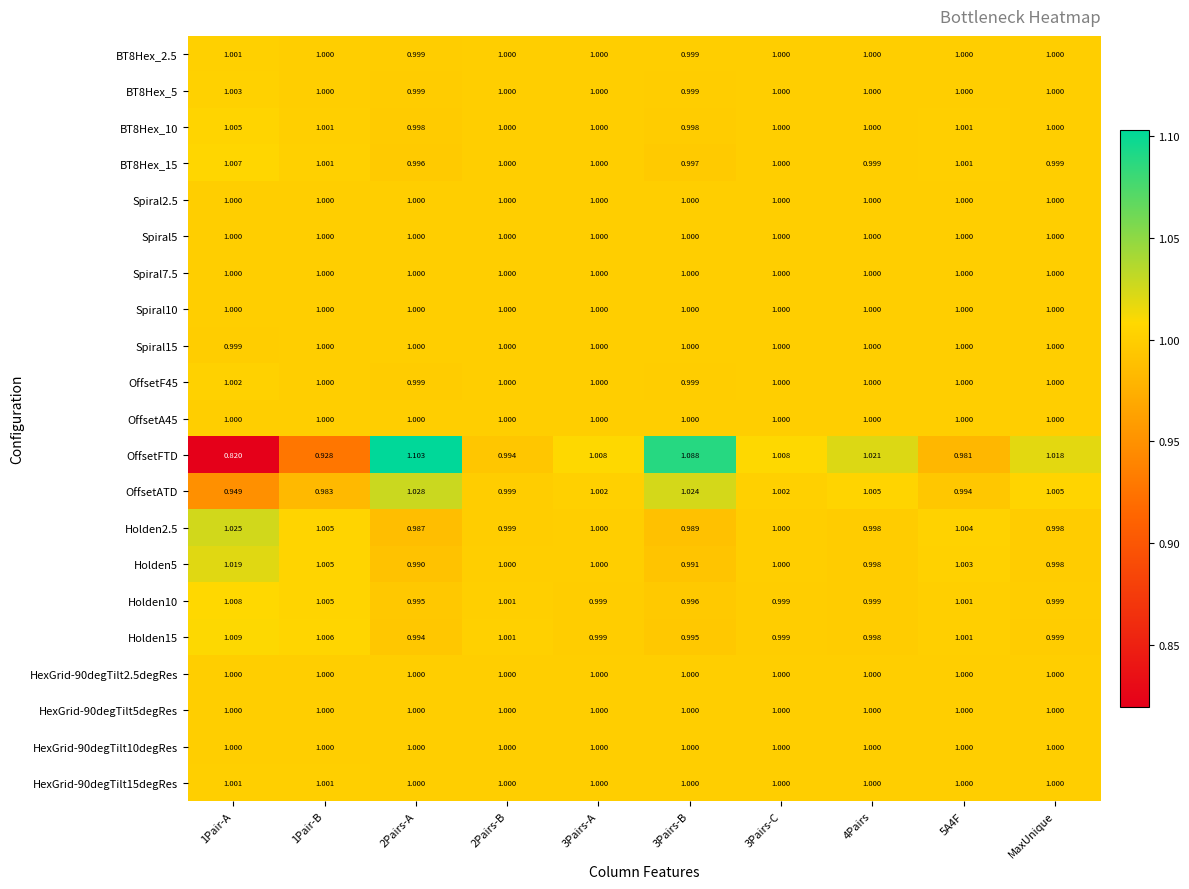

Which series changed the most between 2Pairs-B and 3Pairs-B?

OffsetFTD